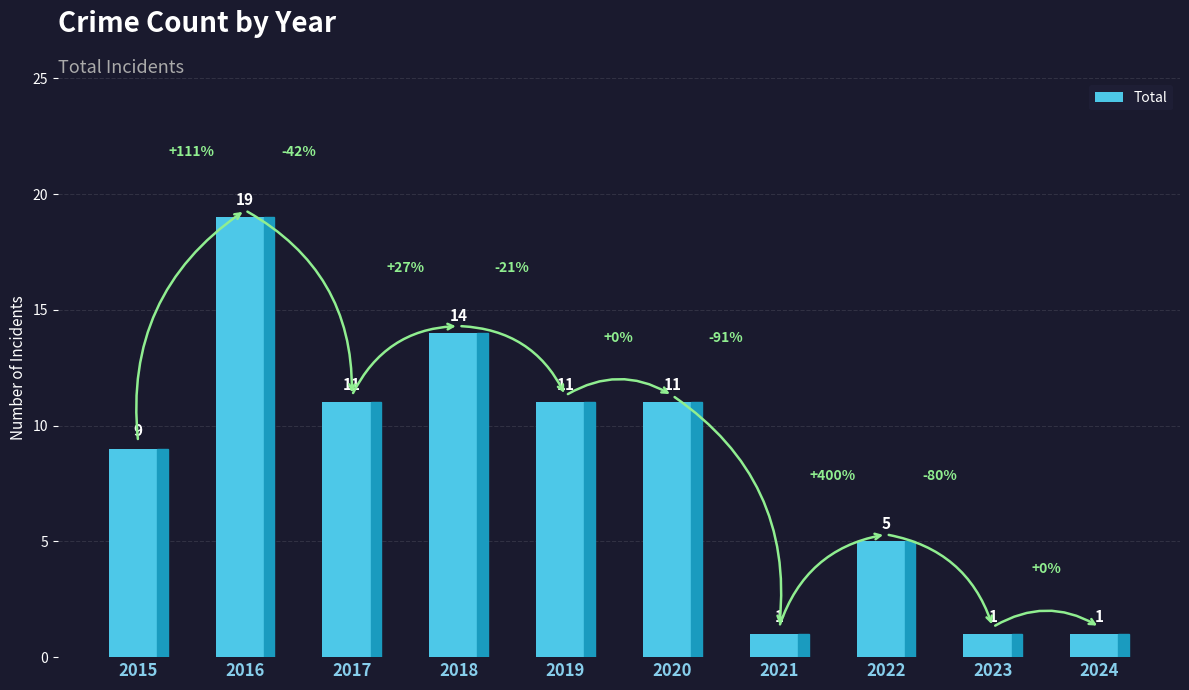

At which label does the data first exceed 11?

2016